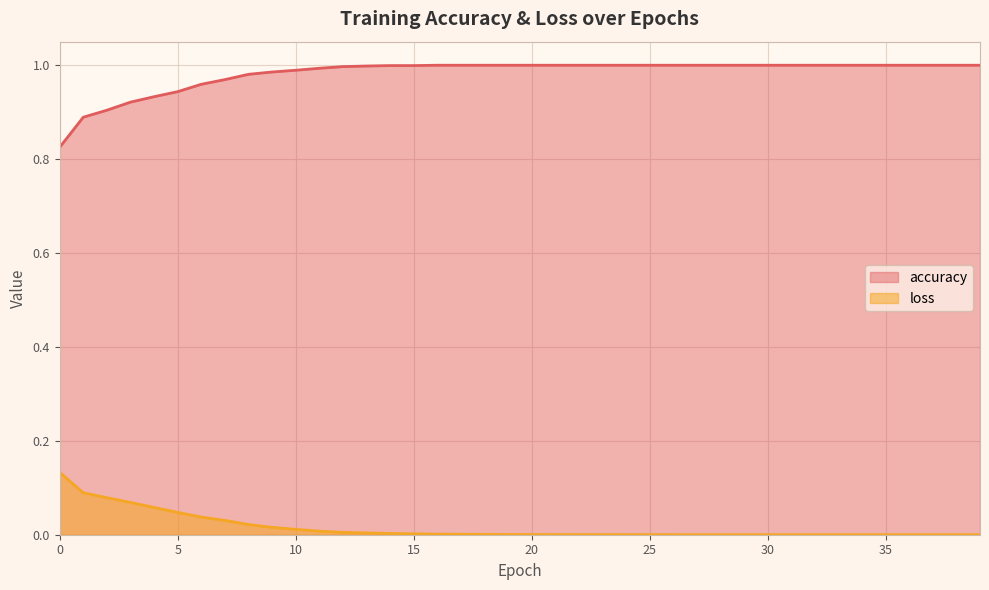

Which category has the lowest value in the loss series?

37